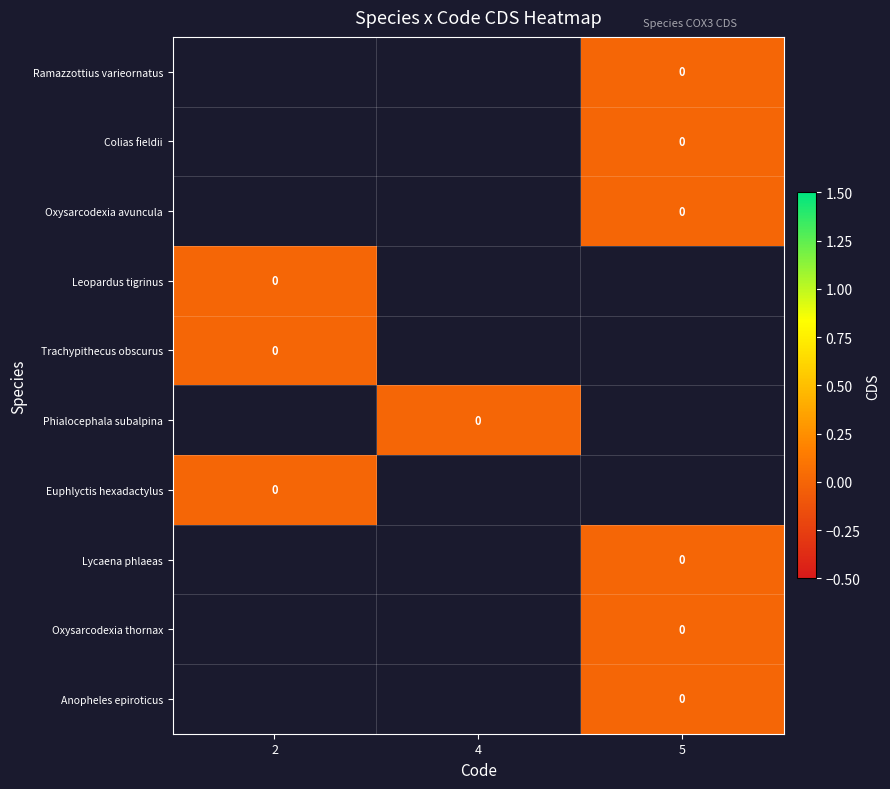

How many series are shown in this chart?

10